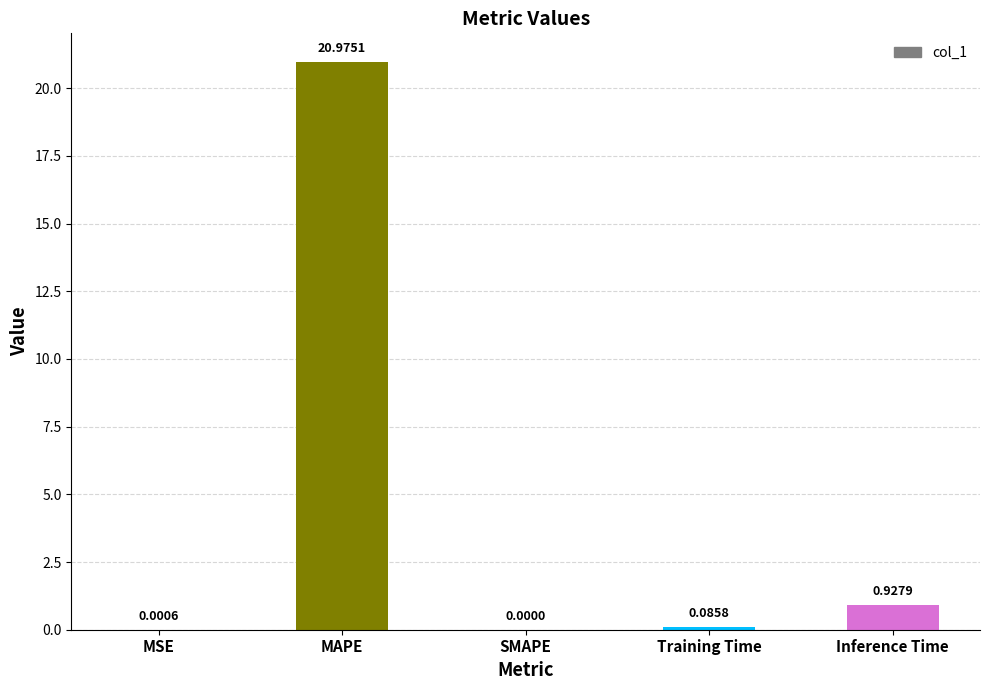

What is the change in value from SMAPE to Training Time?

+0.1